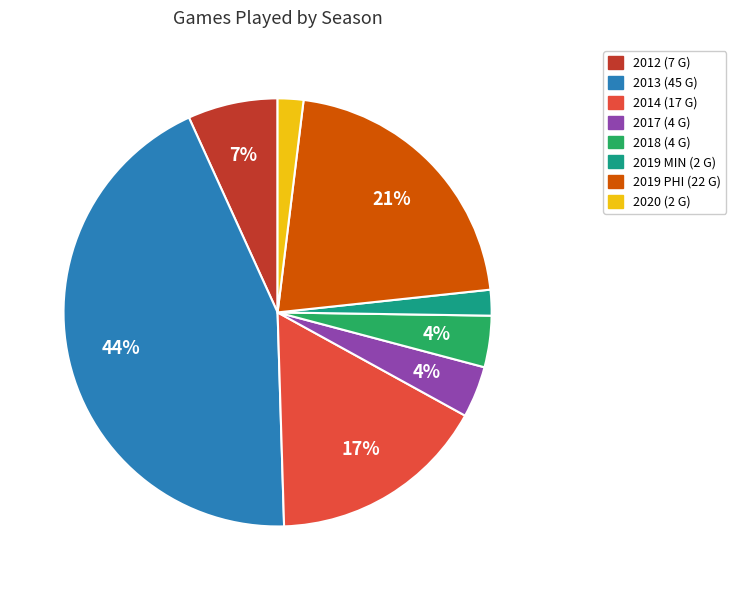

To the nearest percent, what is the difference between the largest and smallest slice percentages?

42%